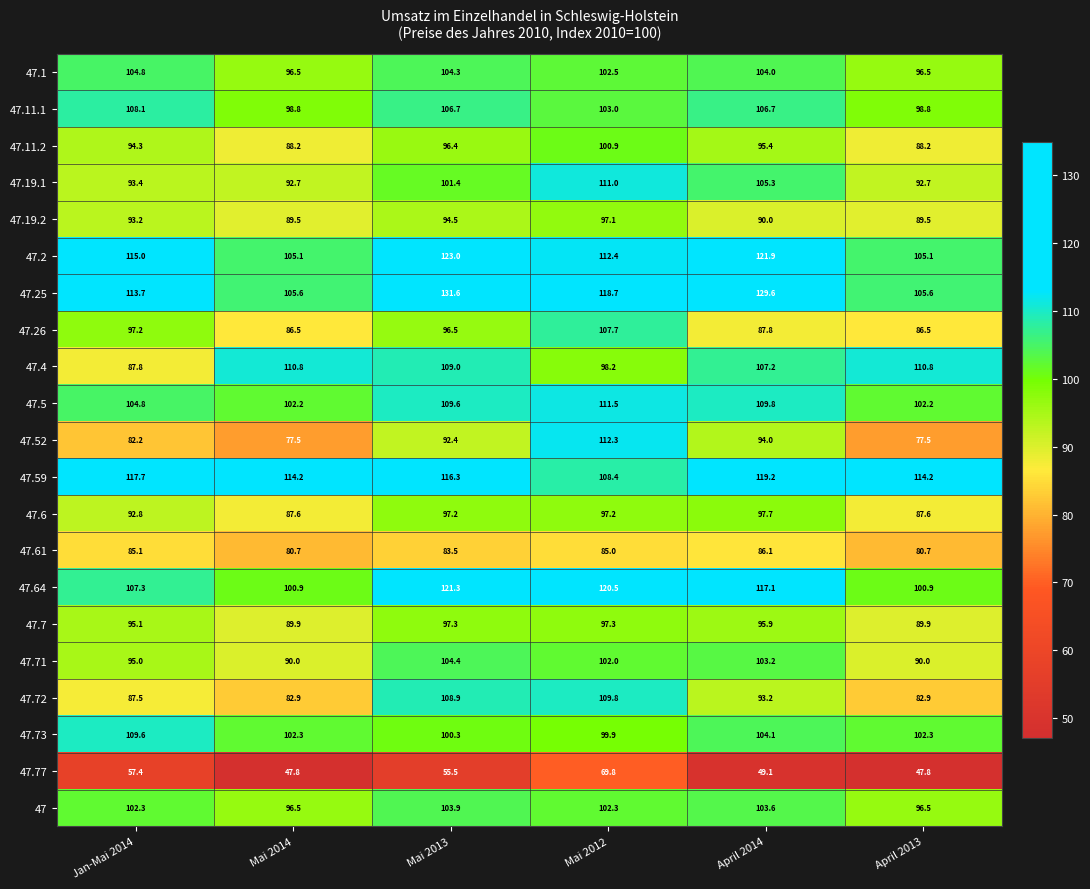

What is the minimum value for 47.71?

90.0